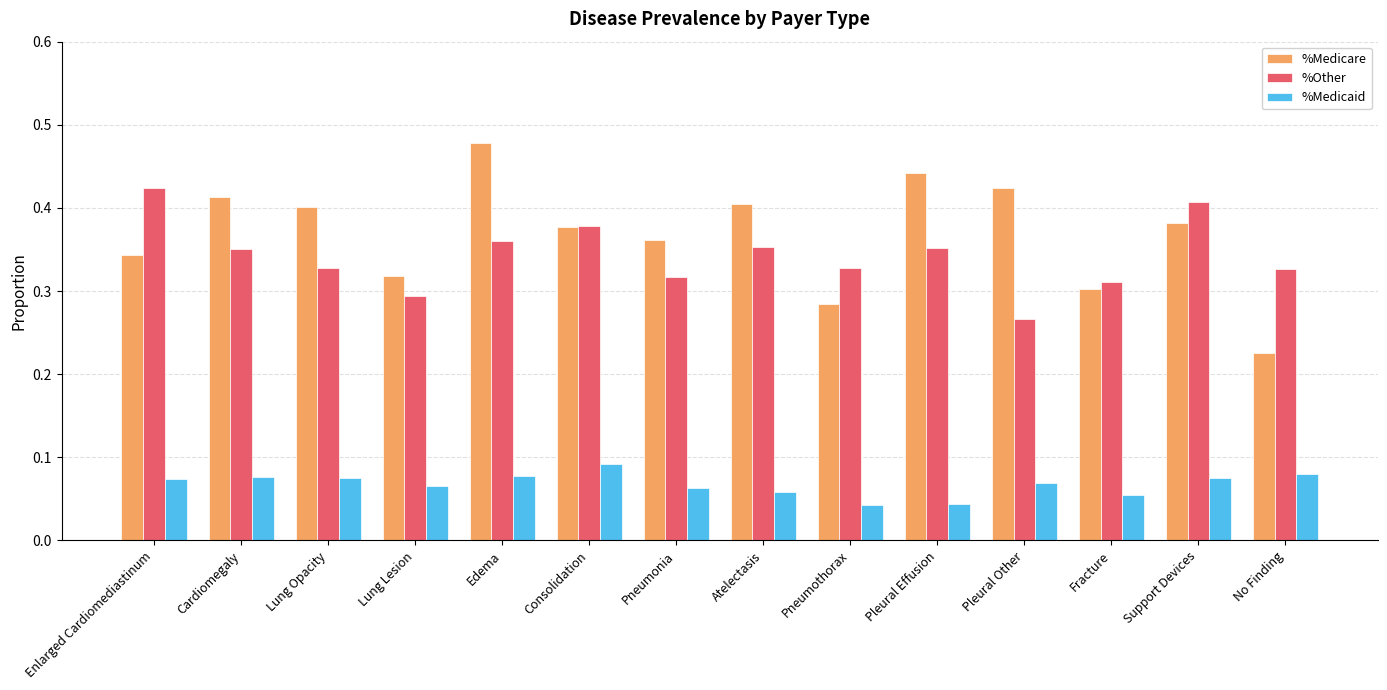

At how many categories does at least one series exceed 0?

14